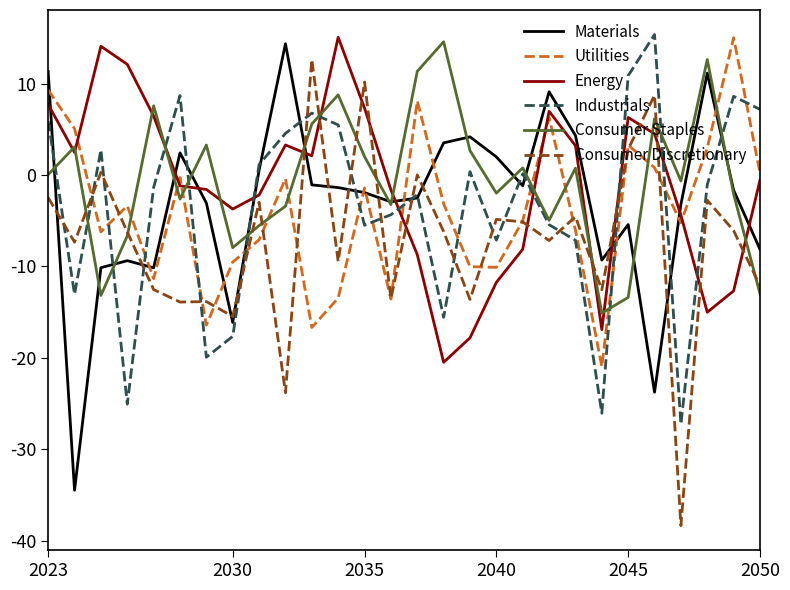

After their last crossing, which series has the higher values: Consumer Discretionary or Materials?

Materials